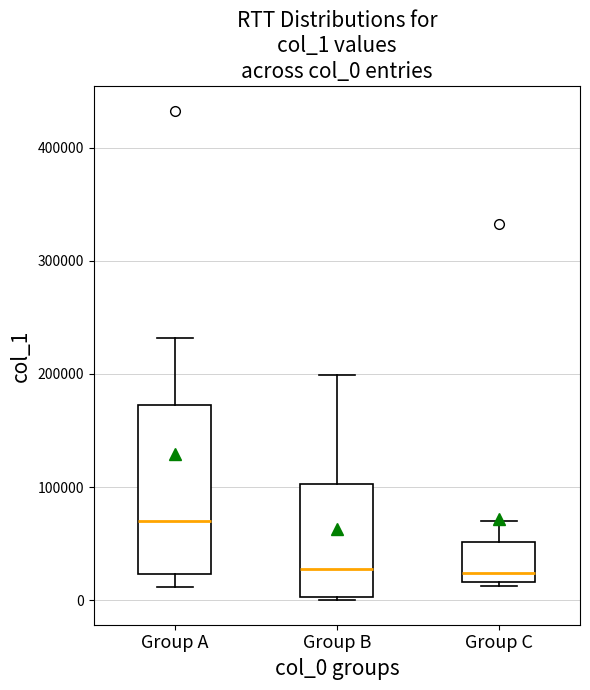

Comparing the boxes themselves (not the whiskers), which one is the tallest?

Group A